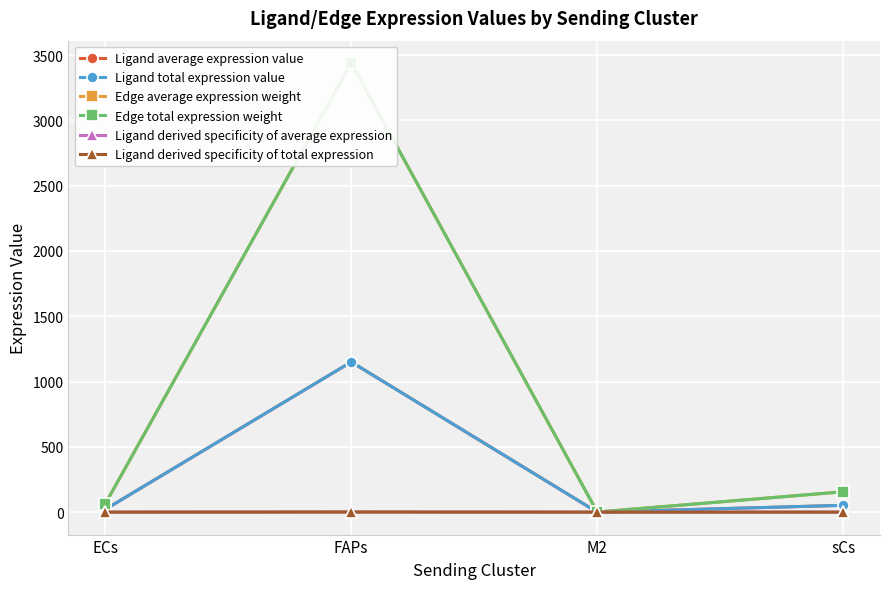

The value of Edge total expression weight at ECs is 16.4. True or false?

False